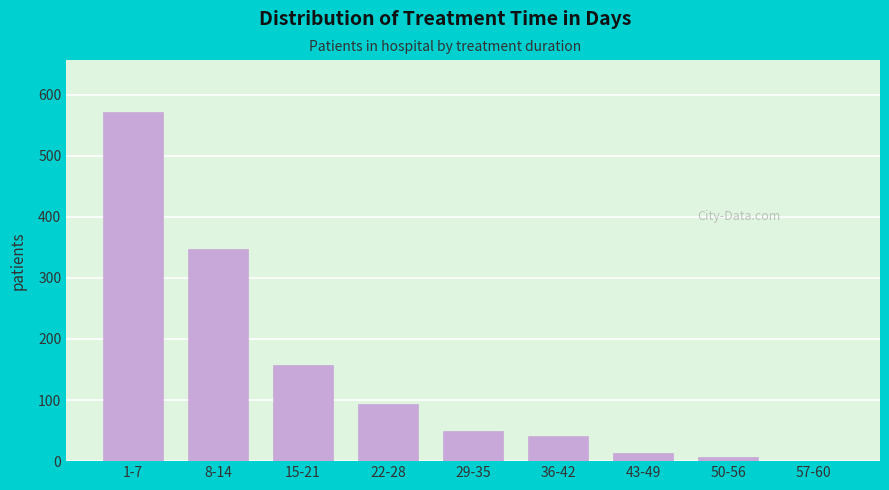

Reading left to right, transcribe all the data shown in this chart.

1-7=571	8-14=348	15-21=157	22-28=93	29-35=50	36-42=41	43-49=13	50-56=6	57-60=1